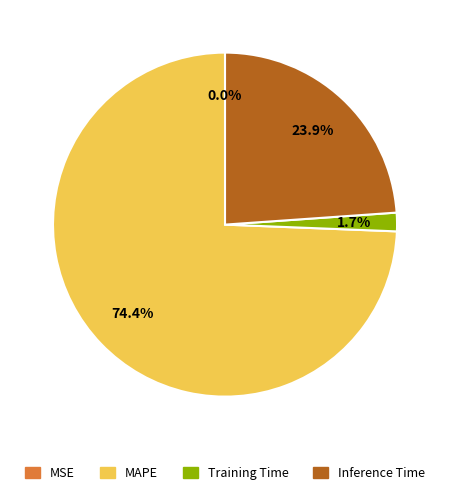

Does MAPE represent more than half of the total?

Yes